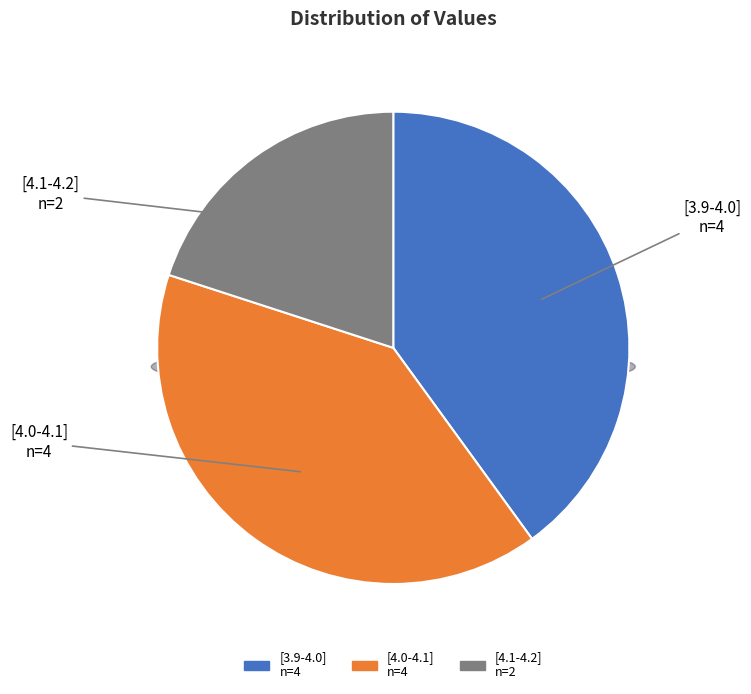

How many slices are in this pie chart?

3